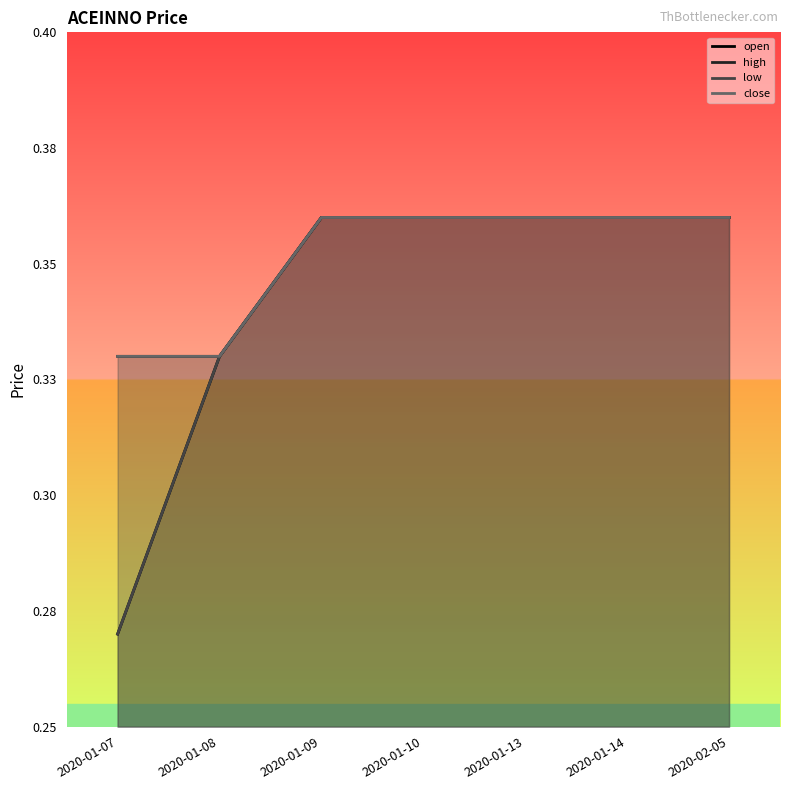

What are all the series names shown in the legend?

open, high, low, close